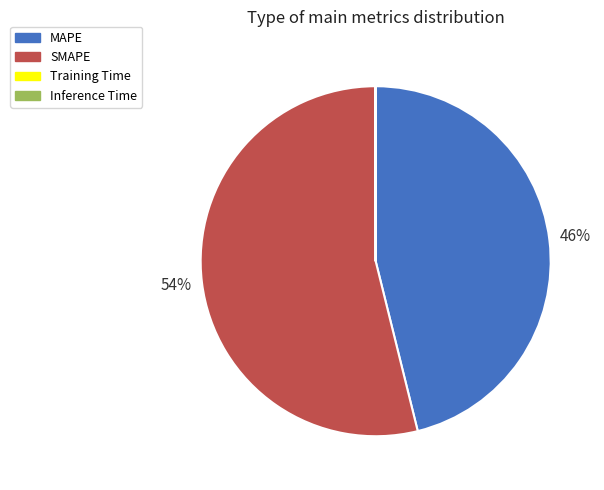

What percentage is the SMAPE slice, to the nearest percent?

54%